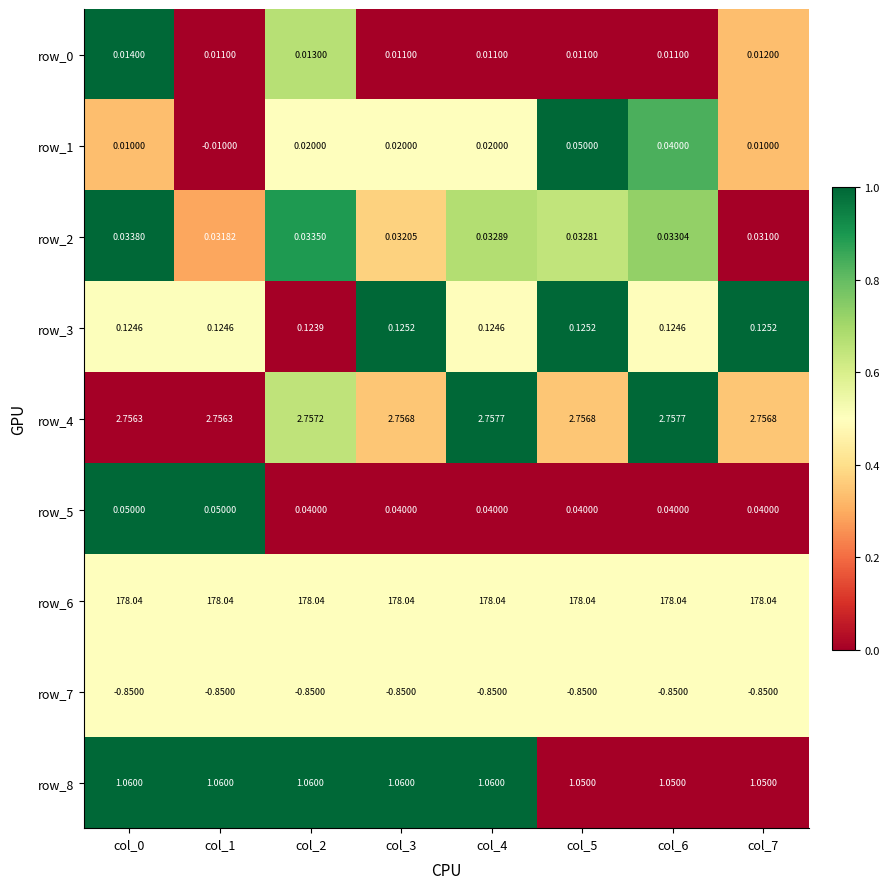

What is the sum of the row_8 values at col_2 and col_6?

2.1